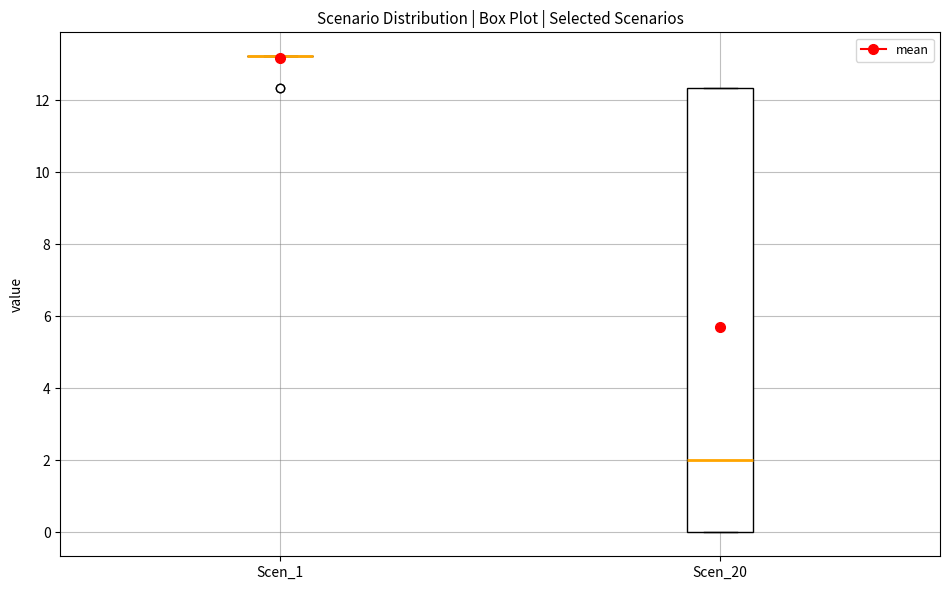

Which box is the tallest, from its lower edge to its upper edge?

Scen_20